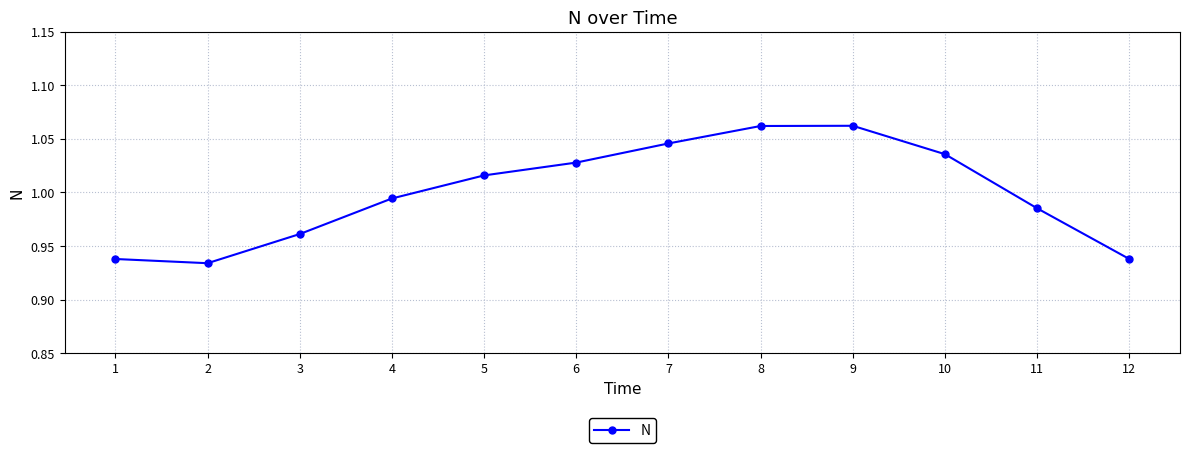

True or false: the data shows 1.3 at 3.

False